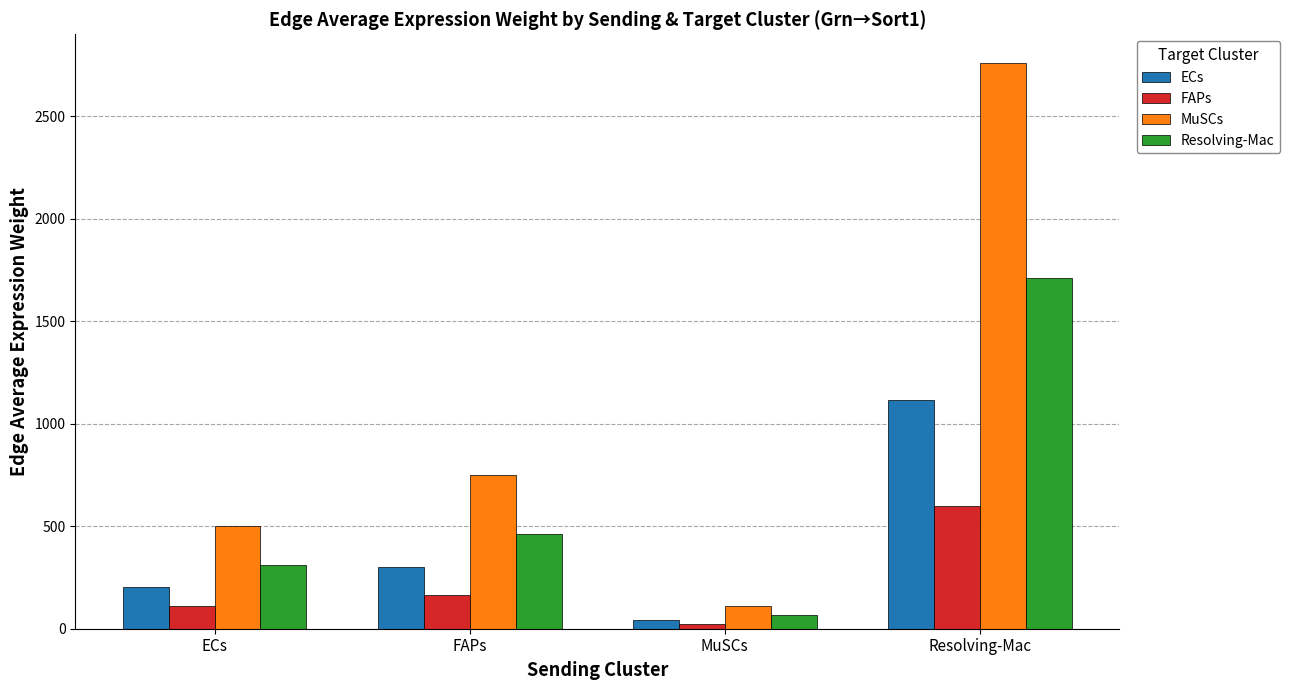

What is the sum of the ECs values at FAPs and ECs?

504.3